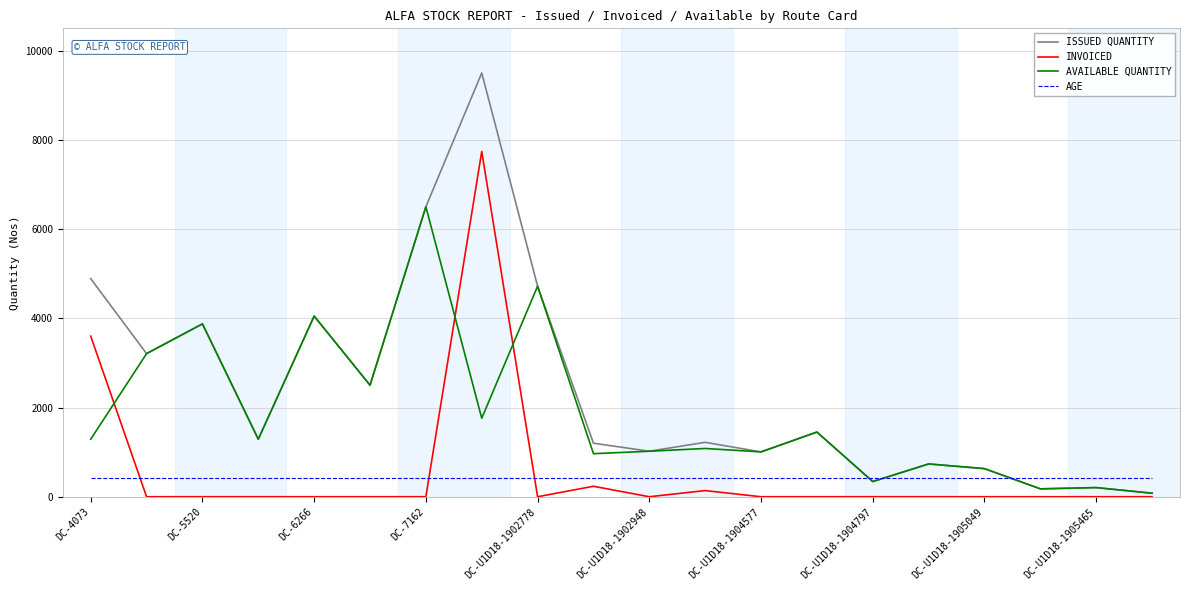

Which series has the widest spread of values?

ISSUED QUANTITY